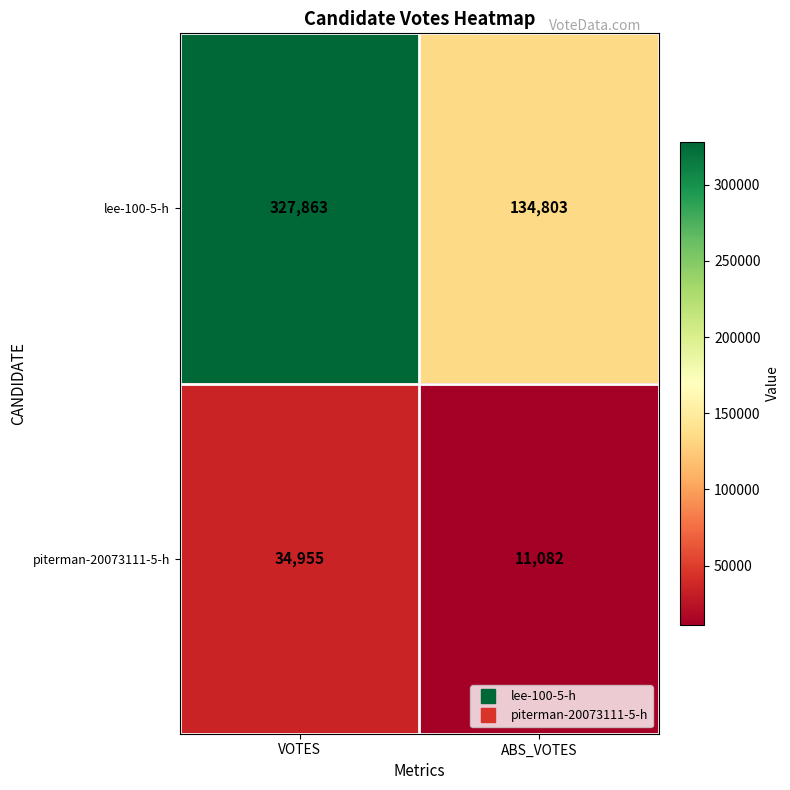

Reading left to right, list all the values displayed in this chart.

lee-100-5-h: 327863	134803
piterman-20073111-5-h: 34955	11082